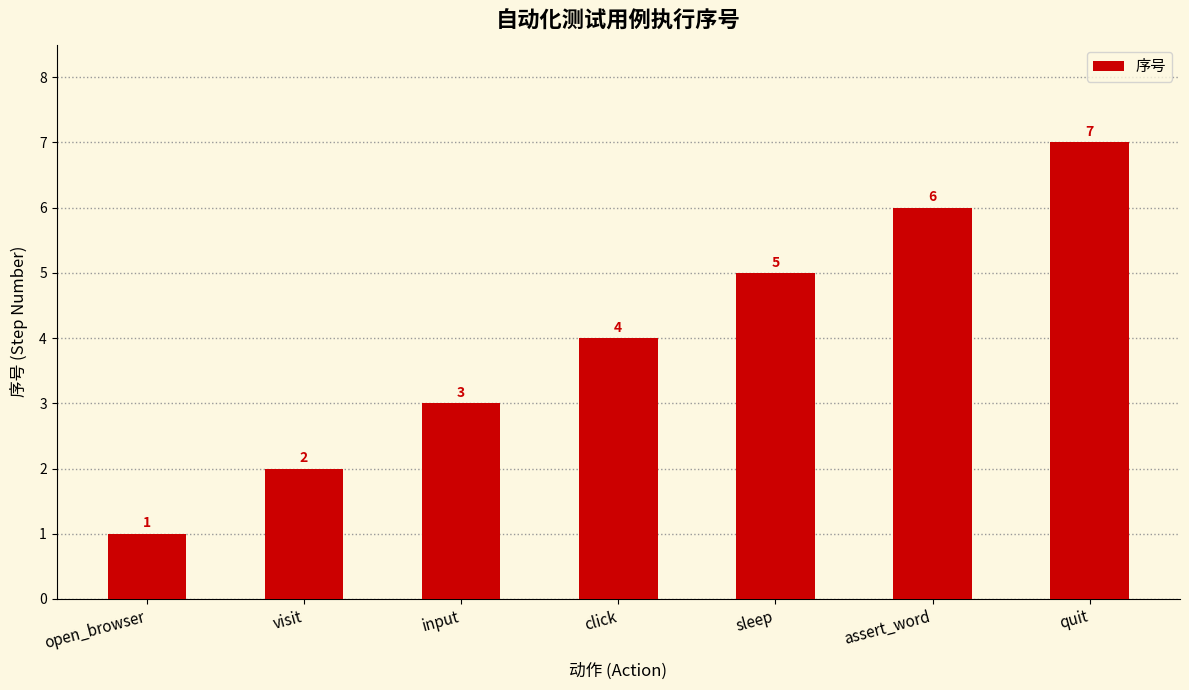

The chart shows a value of 5 at input. True or false?

False